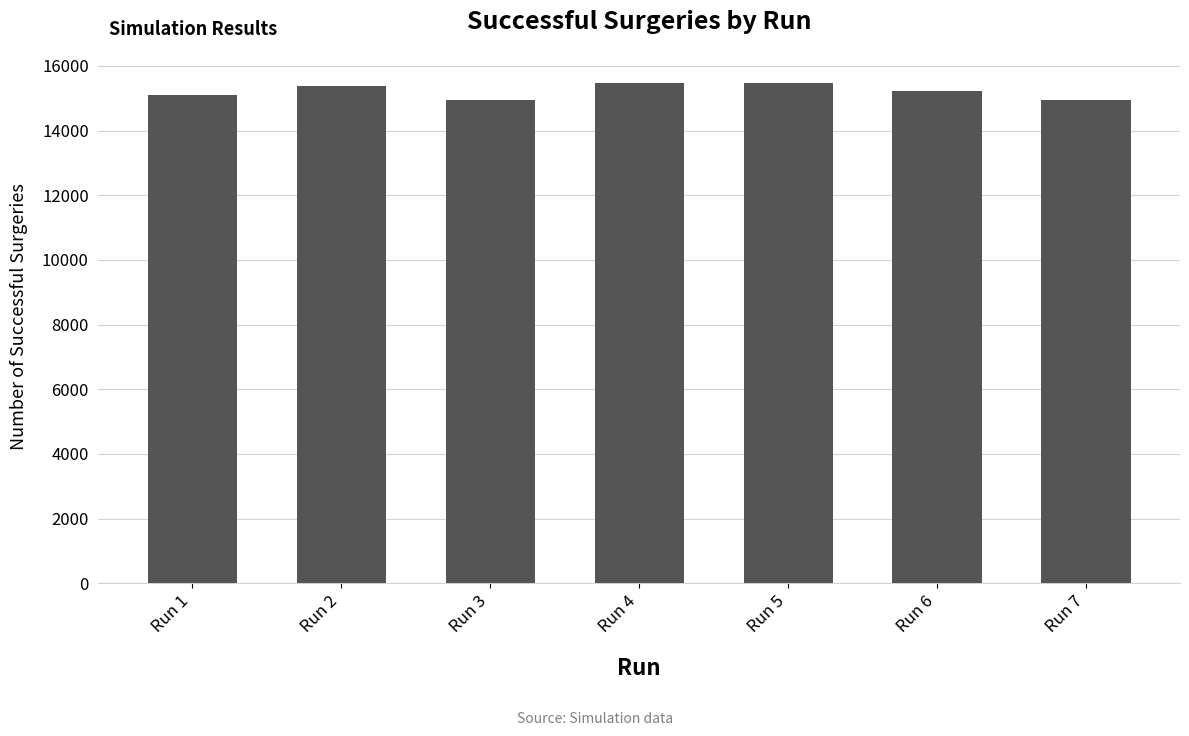

The value at Run 6 is 15227. True or false?

True